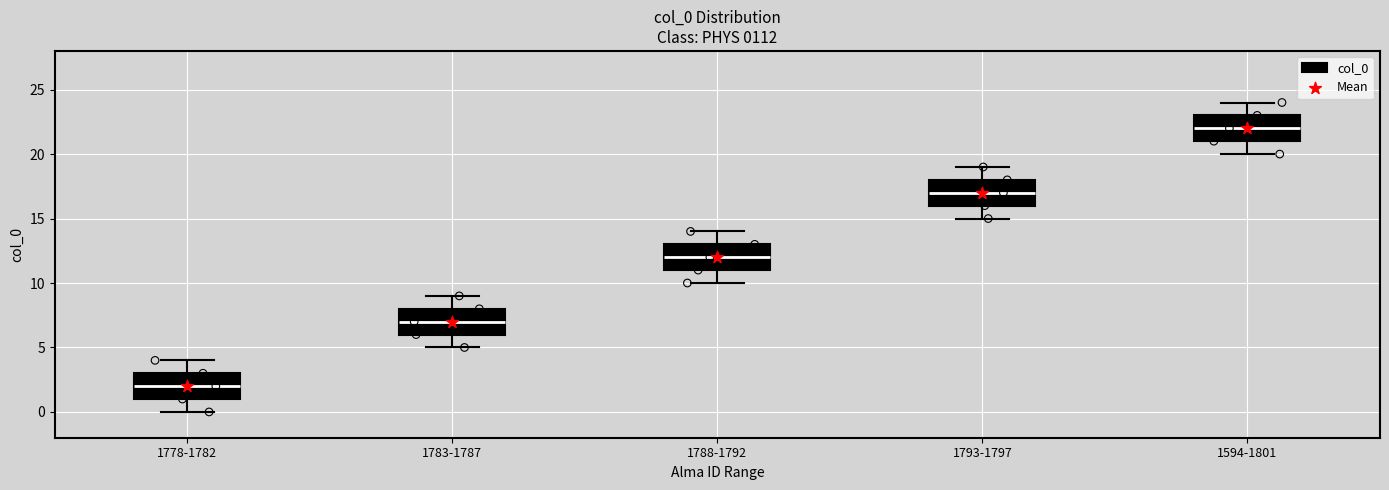

Reading left to right, read every box against the y-axis: the position of its median line, the range the box covers, and the ends of its whiskers. The values are not printed on the chart, so give them approximately, as read against the axis.

1778-1782: median 2, box 1 to 3, whiskers 0 to 4
1783-1787: median 7, box 6 to 8, whiskers 5 to 9
1788-1792: median 12, box 11 to 13, whiskers 10 to 14
1793-1797: median 17, box 16 to 18, whiskers 15 to 19
1594-1801: median 22, box 21 to 23, whiskers 20 to 24